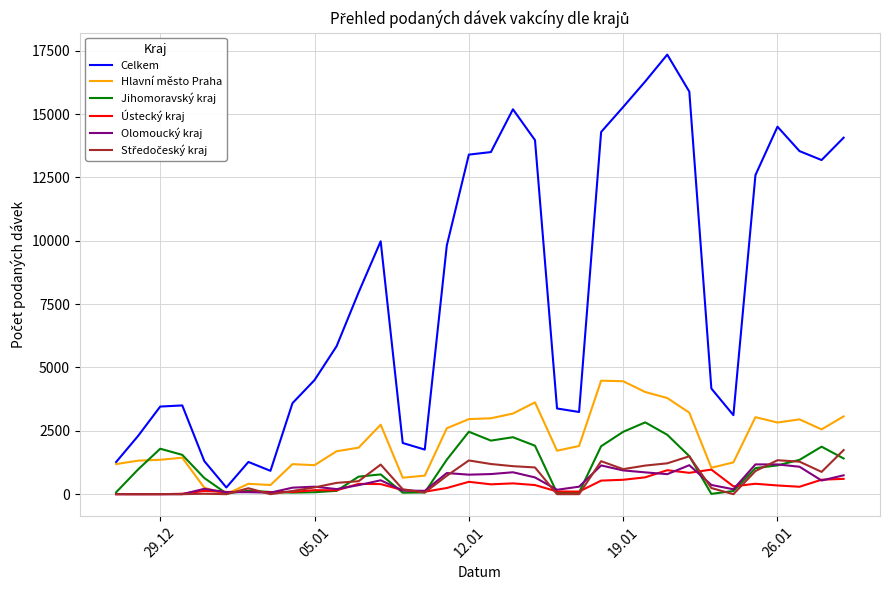

How many values in the Olomoucký kraj series are below 364?

17